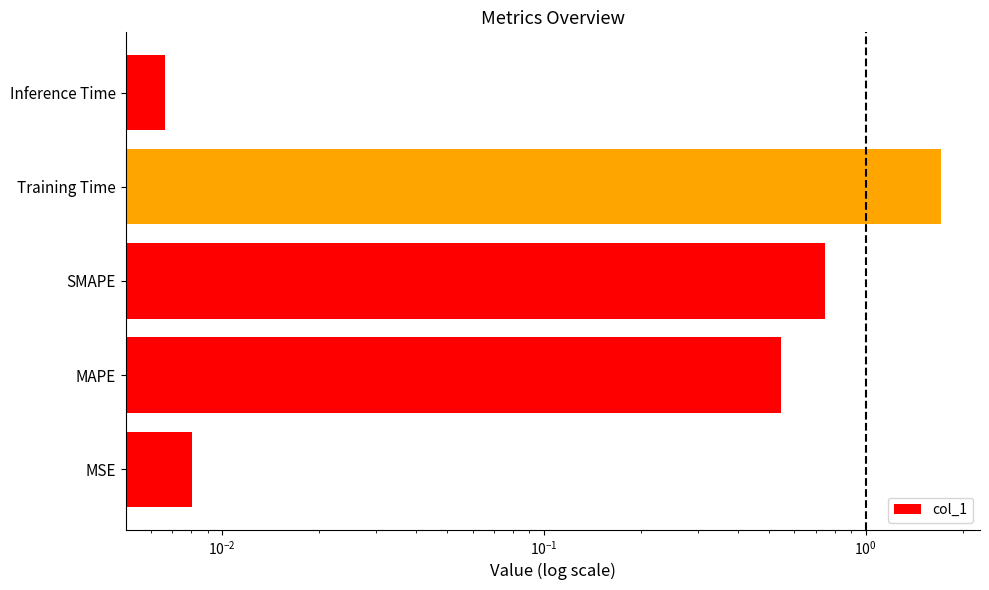

What is the difference between the second highest and minimum values?

0.7